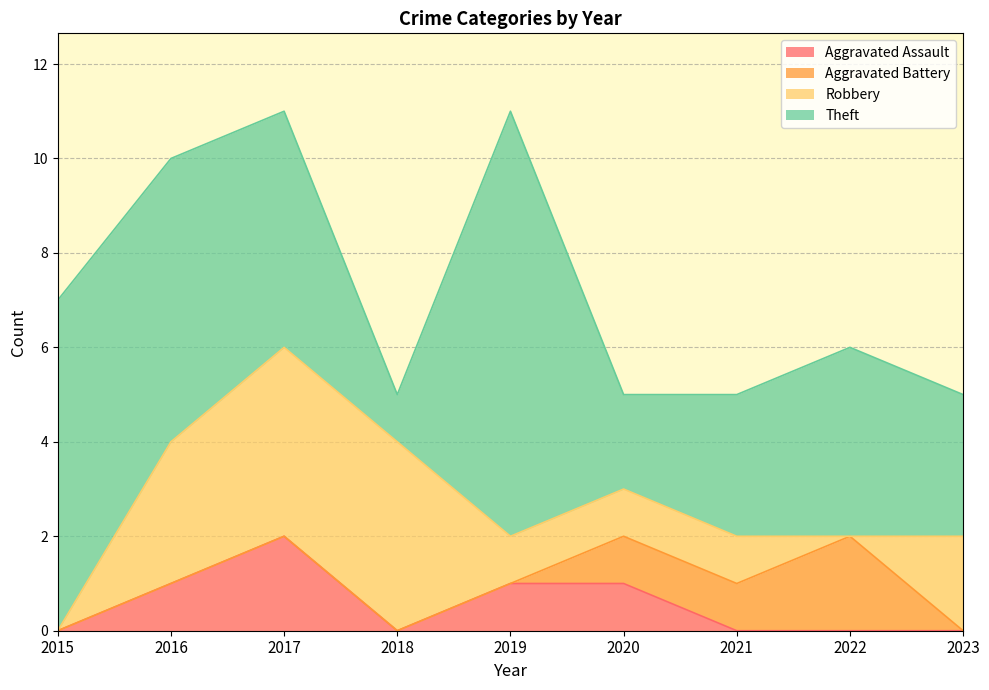

The Aggravated Assault series shows -1 at 2023. True or false?

False